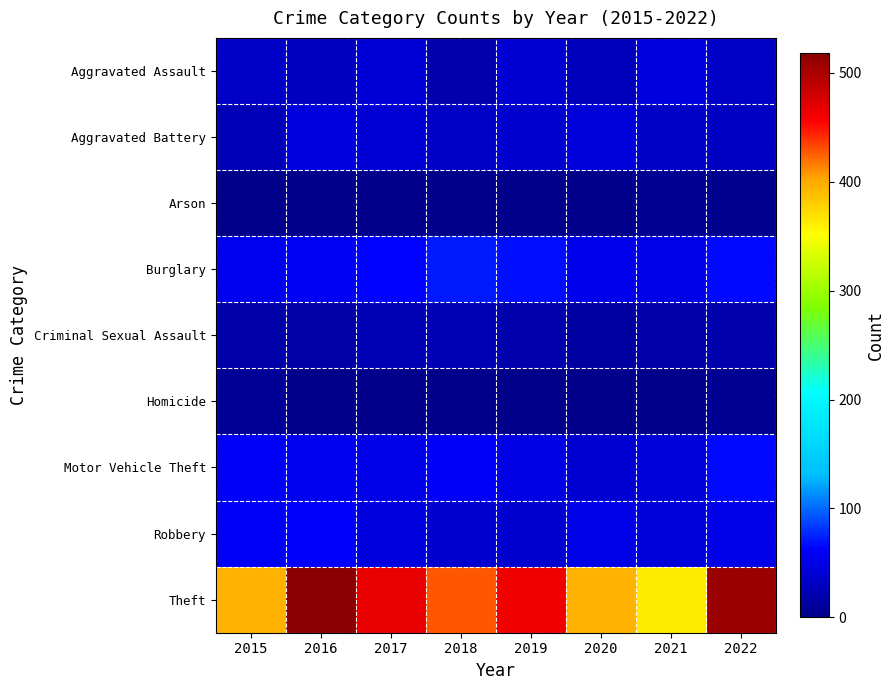

Which series has the largest total across all categories?

Theft